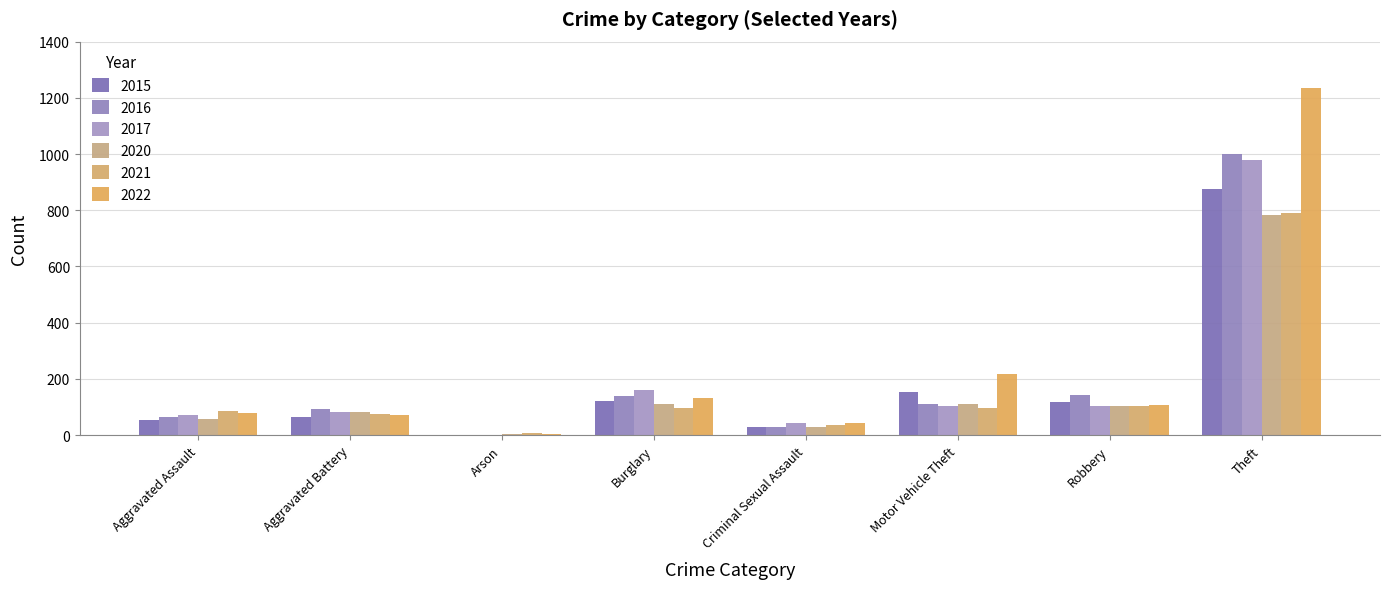

How many categories are shown in the chart?

8